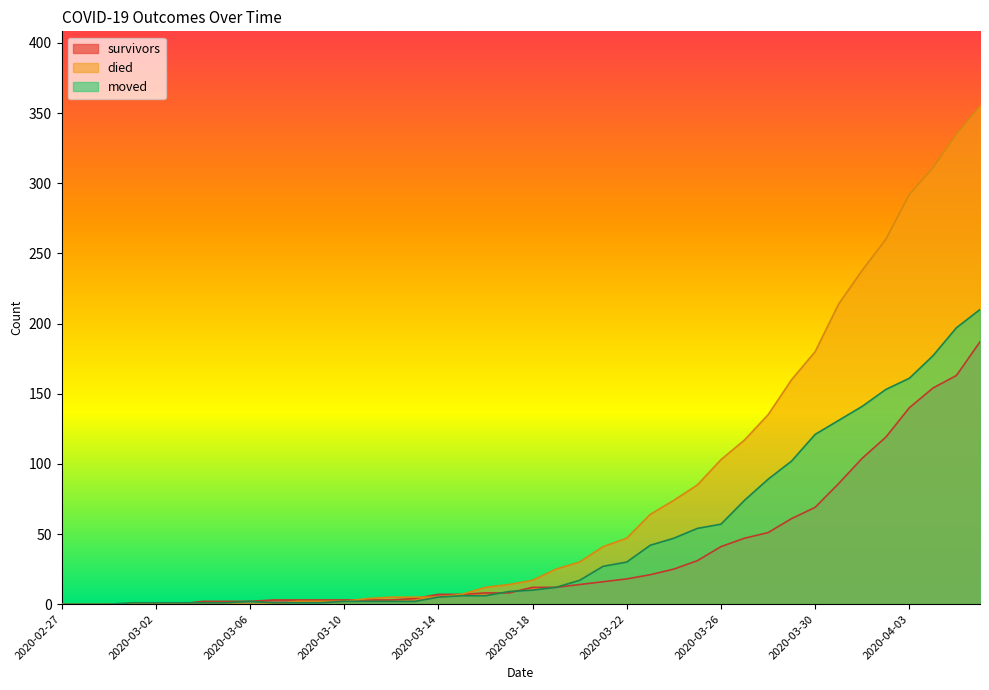

Does the chart have visible grid lines?

No